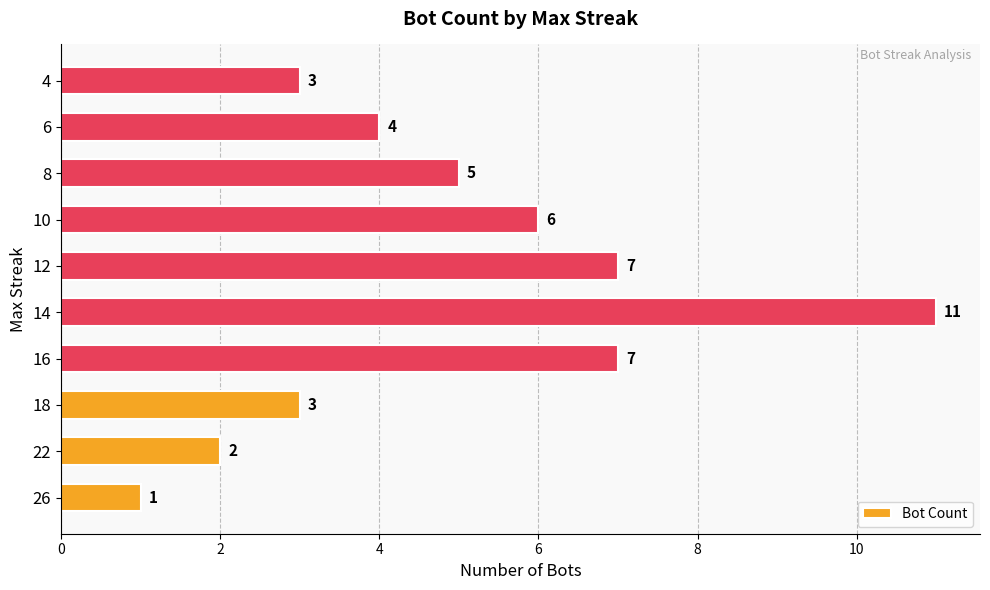

Read the value at 4, to the nearest 5.

5